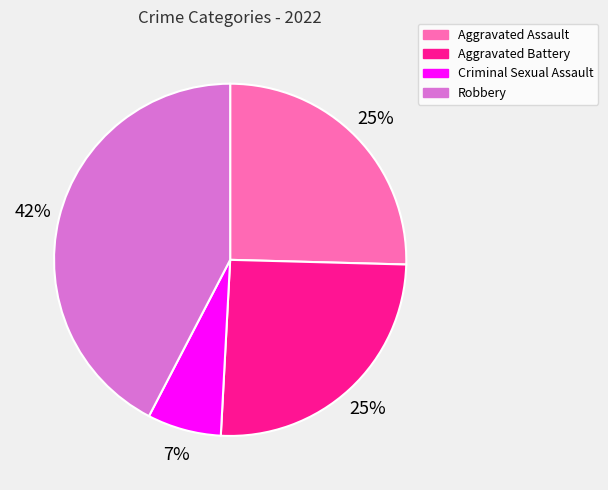

Is there any slice that represents more than half of the pie?

No